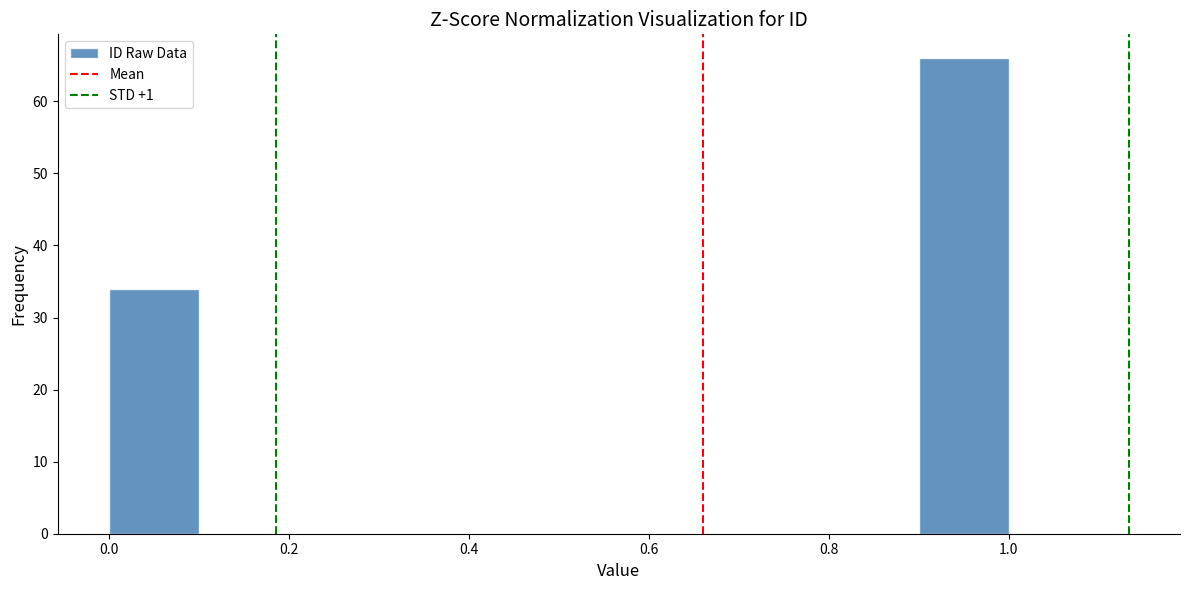

Which range on the x-axis has the tallest bar?

0.9 to 1.0